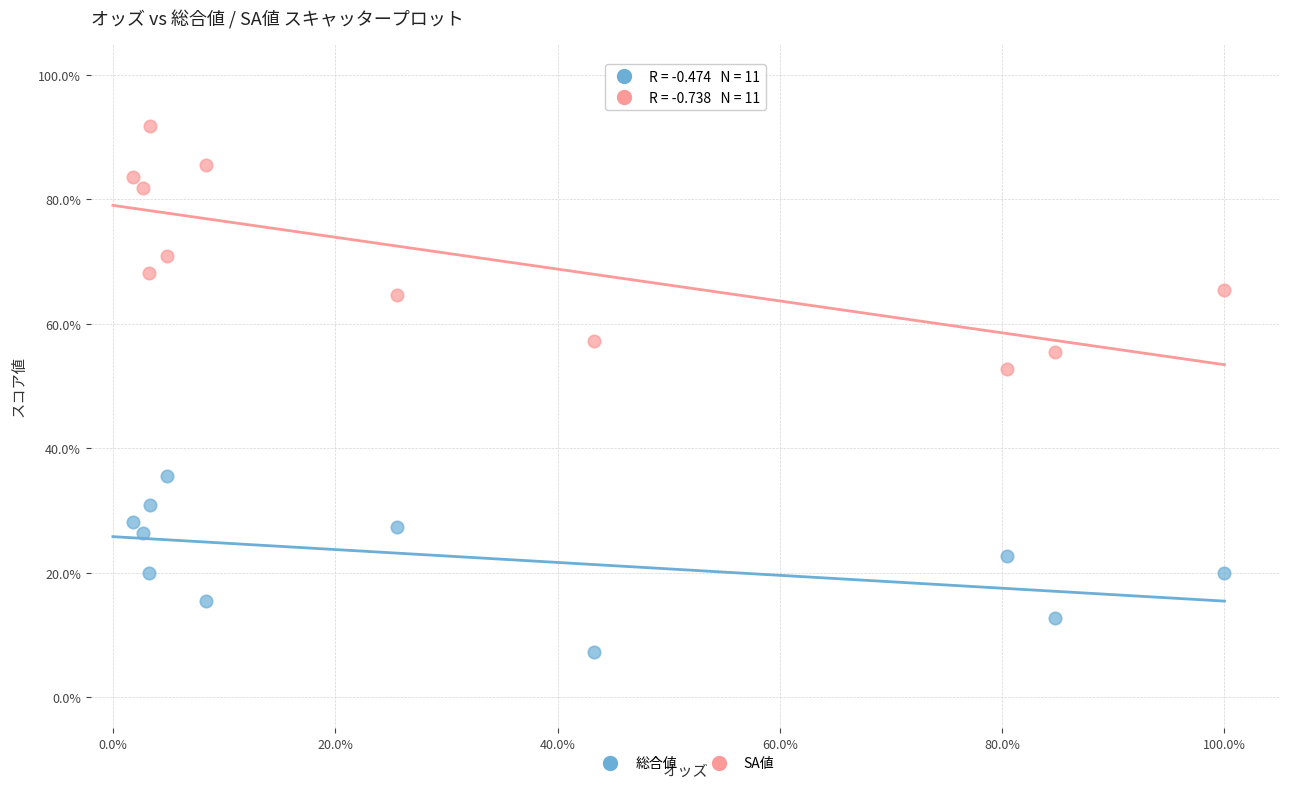

Which series has the largest Y range (max minus min)?

SA値